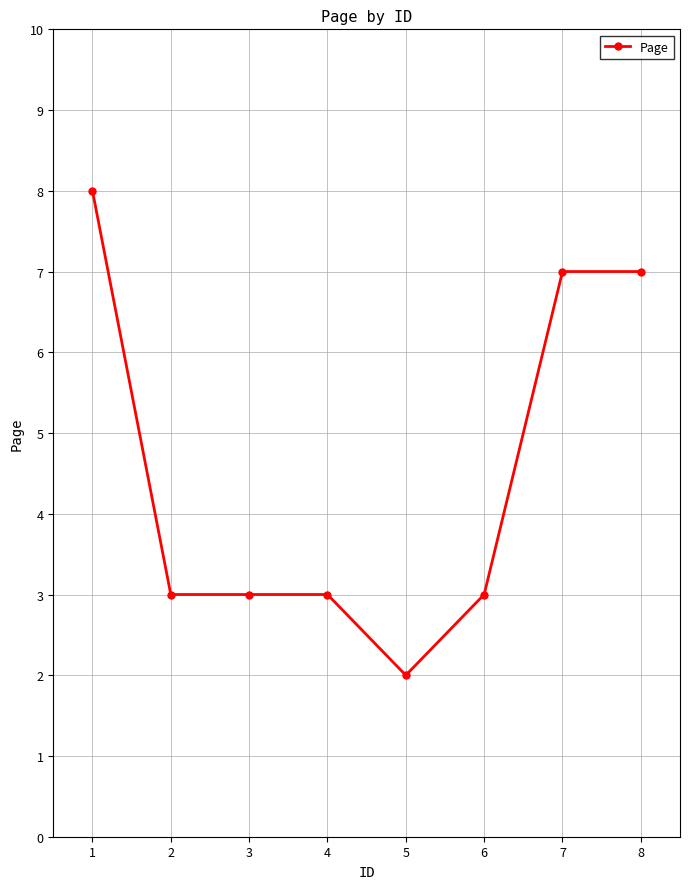

What is the value of the 2nd point from the left?

3